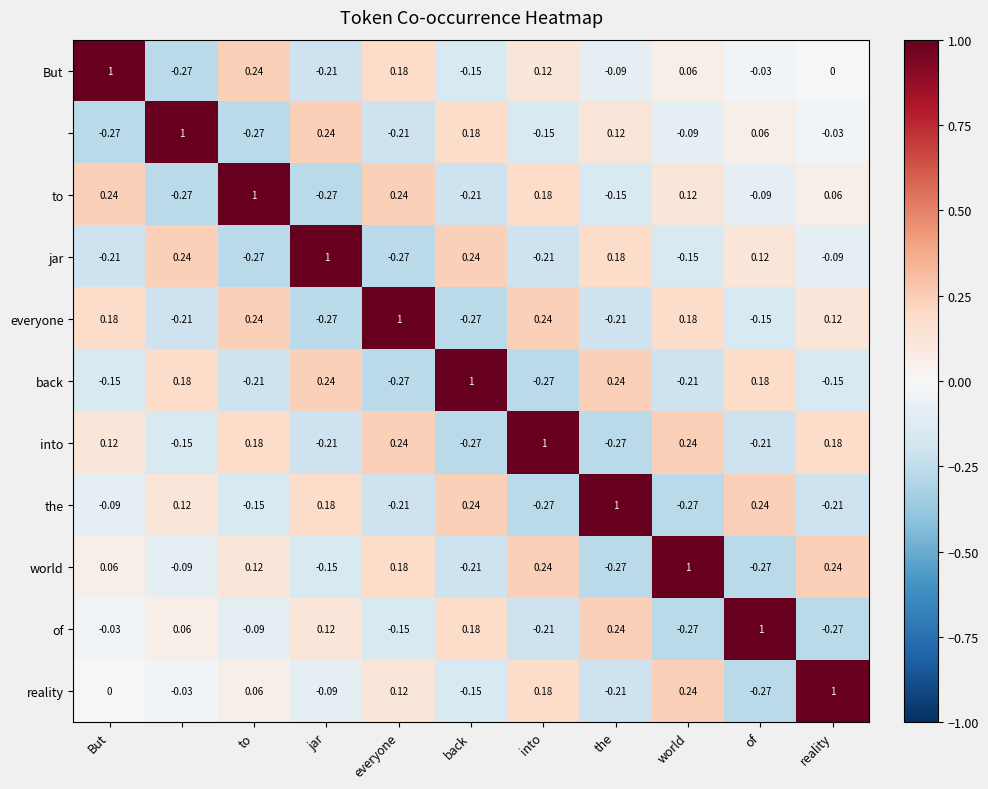

How many series are shown in this chart?

11